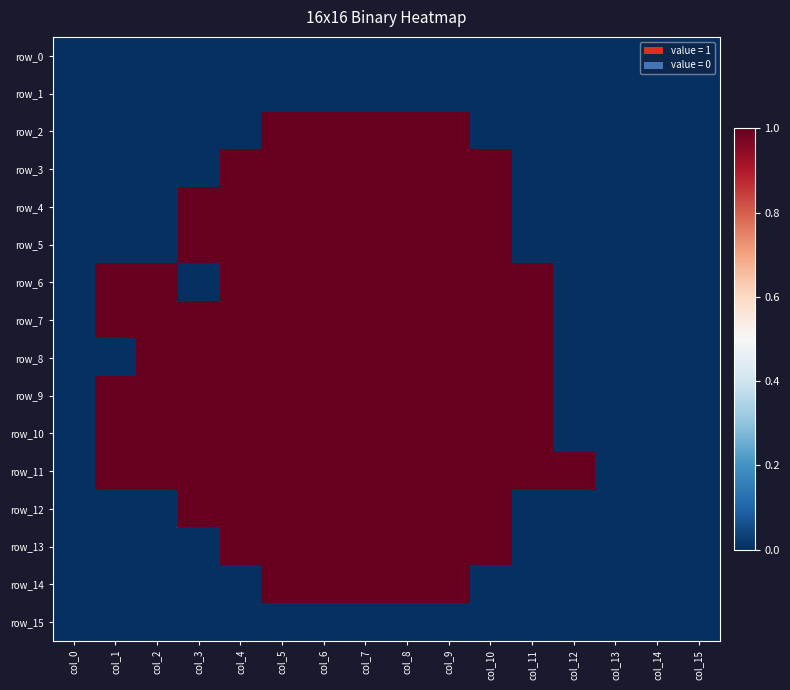

Rank the series by their maximum value, from highest to lowest.

row_2, row_3, row_4, row_5, row_6, row_7, row_8, row_9, row_10, row_11, row_12, row_13, row_14, row_0, row_1, row_15